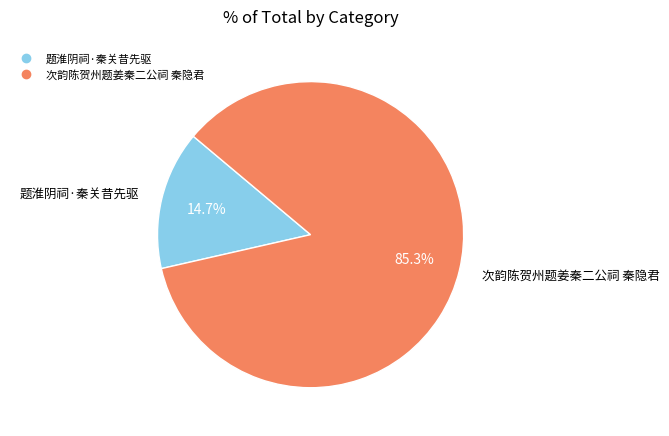

What is the ratio of the value at 题淮阴祠·秦关昔先驱 to the value at 次韵陈贺州题姜秦二公祠 秦隐君?

0.2